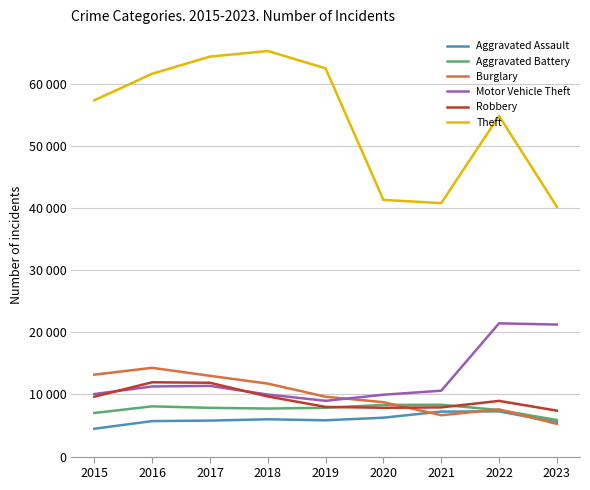

The Motor Vehicle Theft series shows 9985 at 2018. True or false?

True